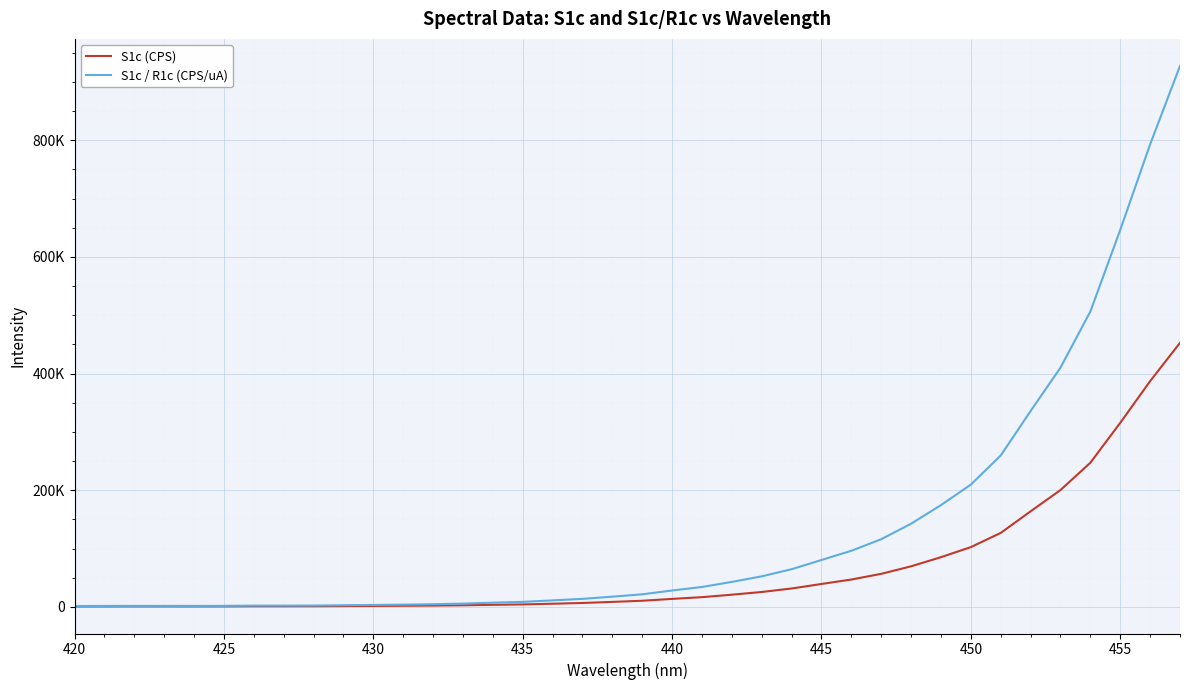

Is this an area chart (filled region under the line)?

No